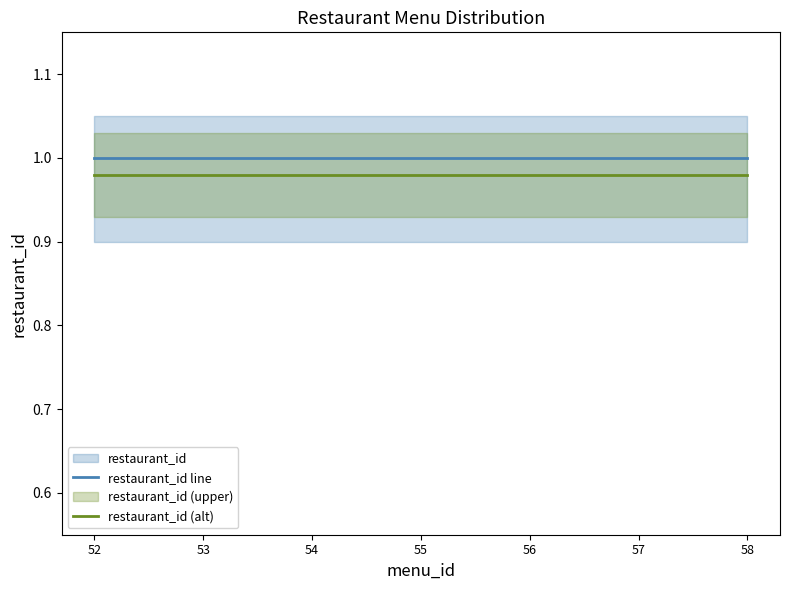

True or false: restaurant_id (alt) has a value of 1.0 at 58.

True